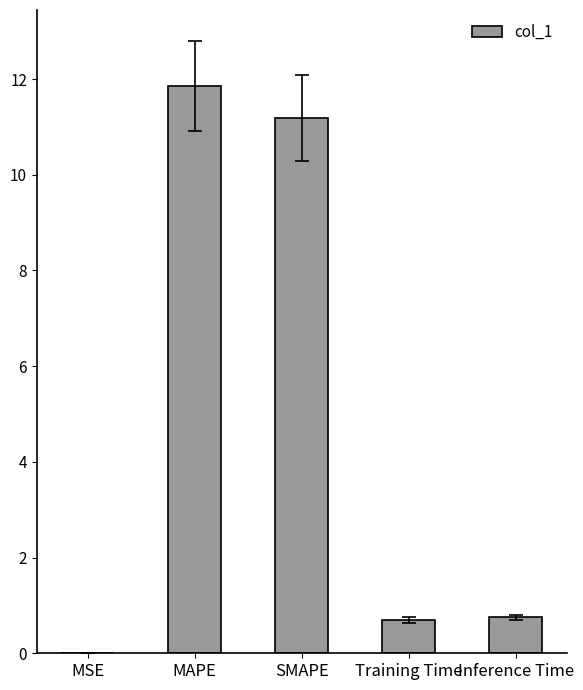

Between SMAPE and Training Time, which is larger?

SMAPE